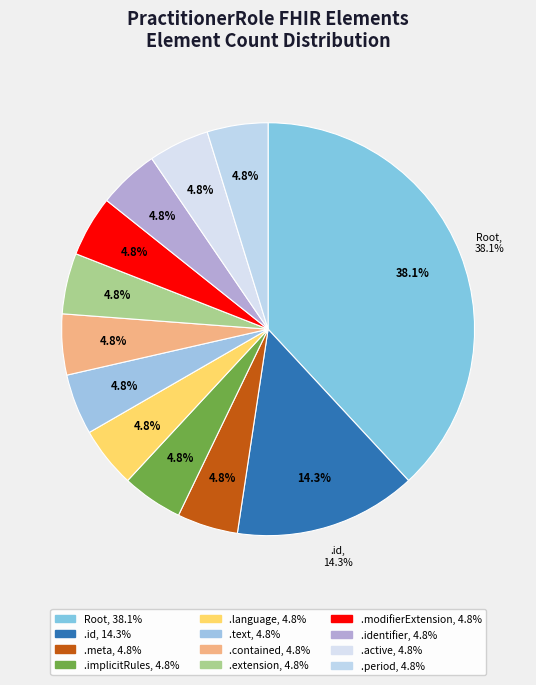

To the nearest percent, what portion does PractitionerRole.active represent?

5%